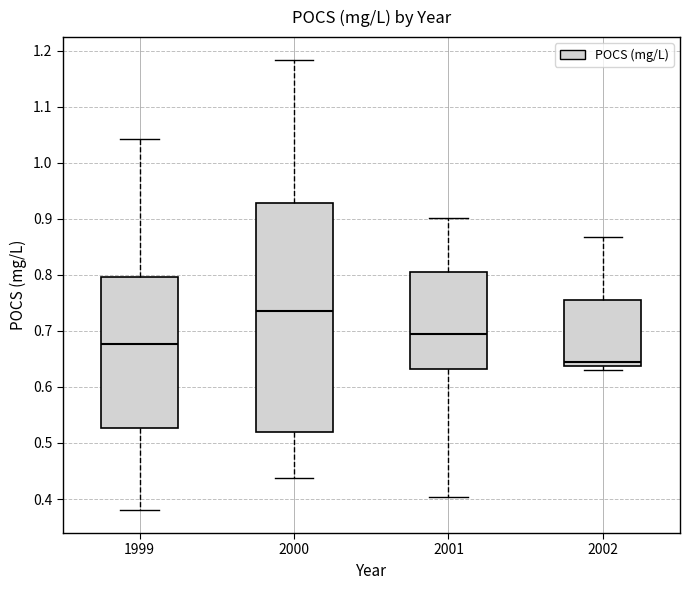

Comparing the boxes themselves (not the whiskers), which one is the tallest?

2000